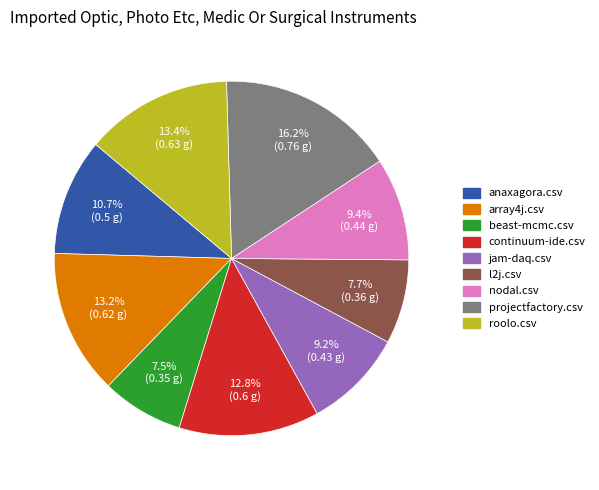

Is it true that array4j.csv is 13% of the pie?

True